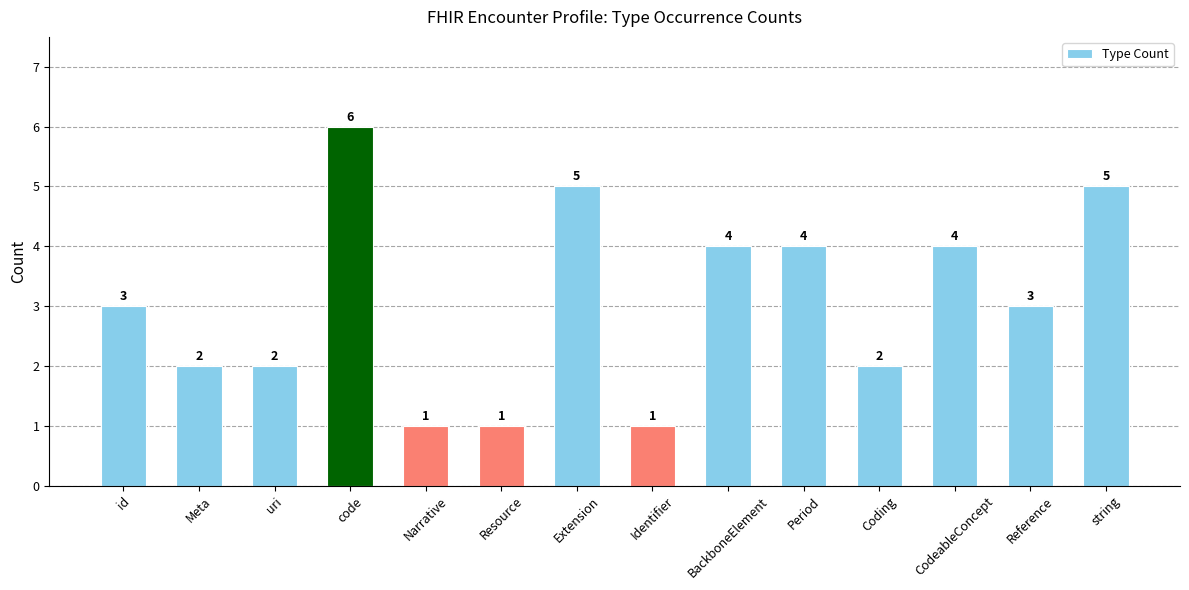

Reading left to right, extract all data points from this chart.

id=3	Meta=2	uri=2	code=6	Narrative=1	Resource=1	Extension=5	Identifier=1	BackboneElement=4	Period=4	Coding=2	CodeableConcept=4	Reference=3	string=5